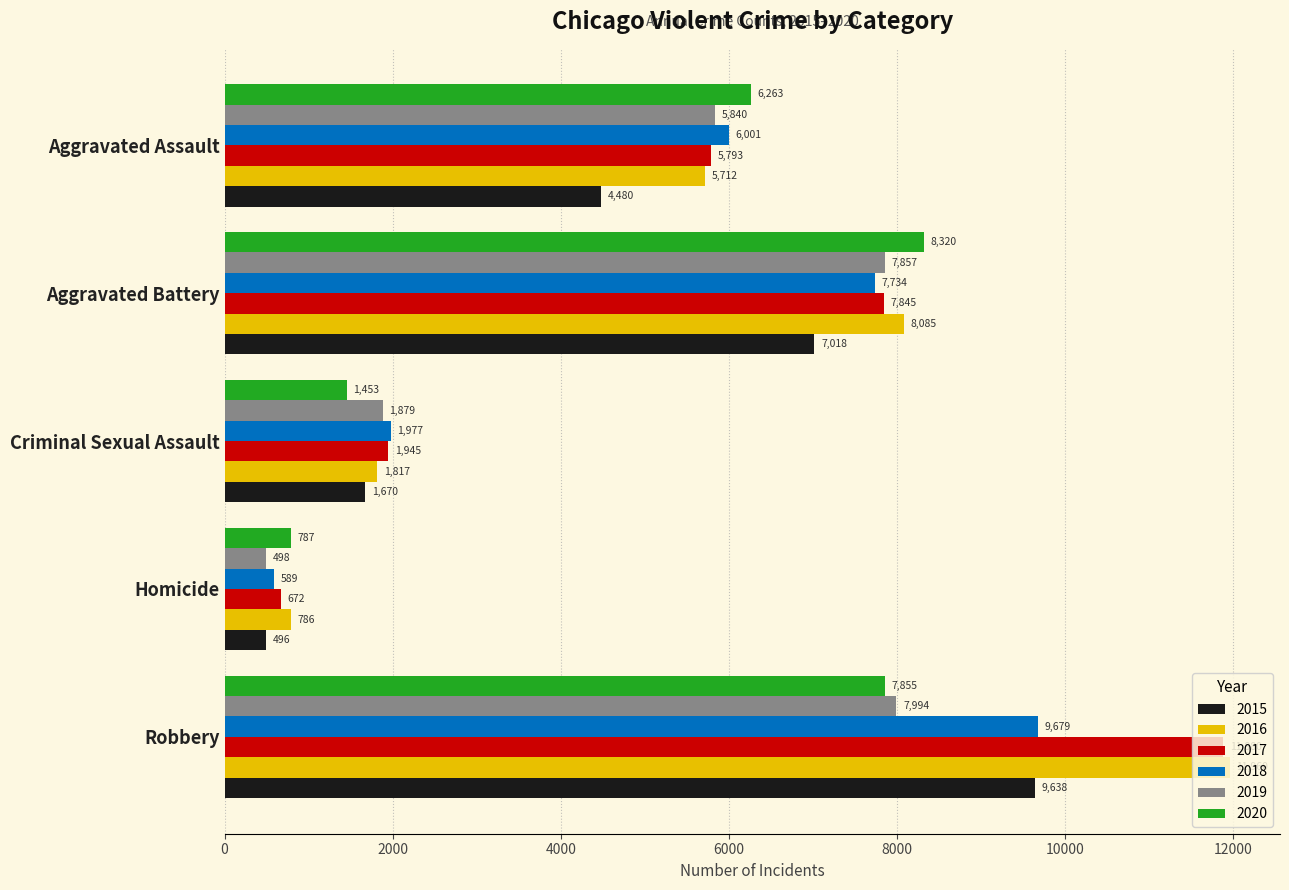

At which label is 2018 closest to 5134?

Aggravated Assault